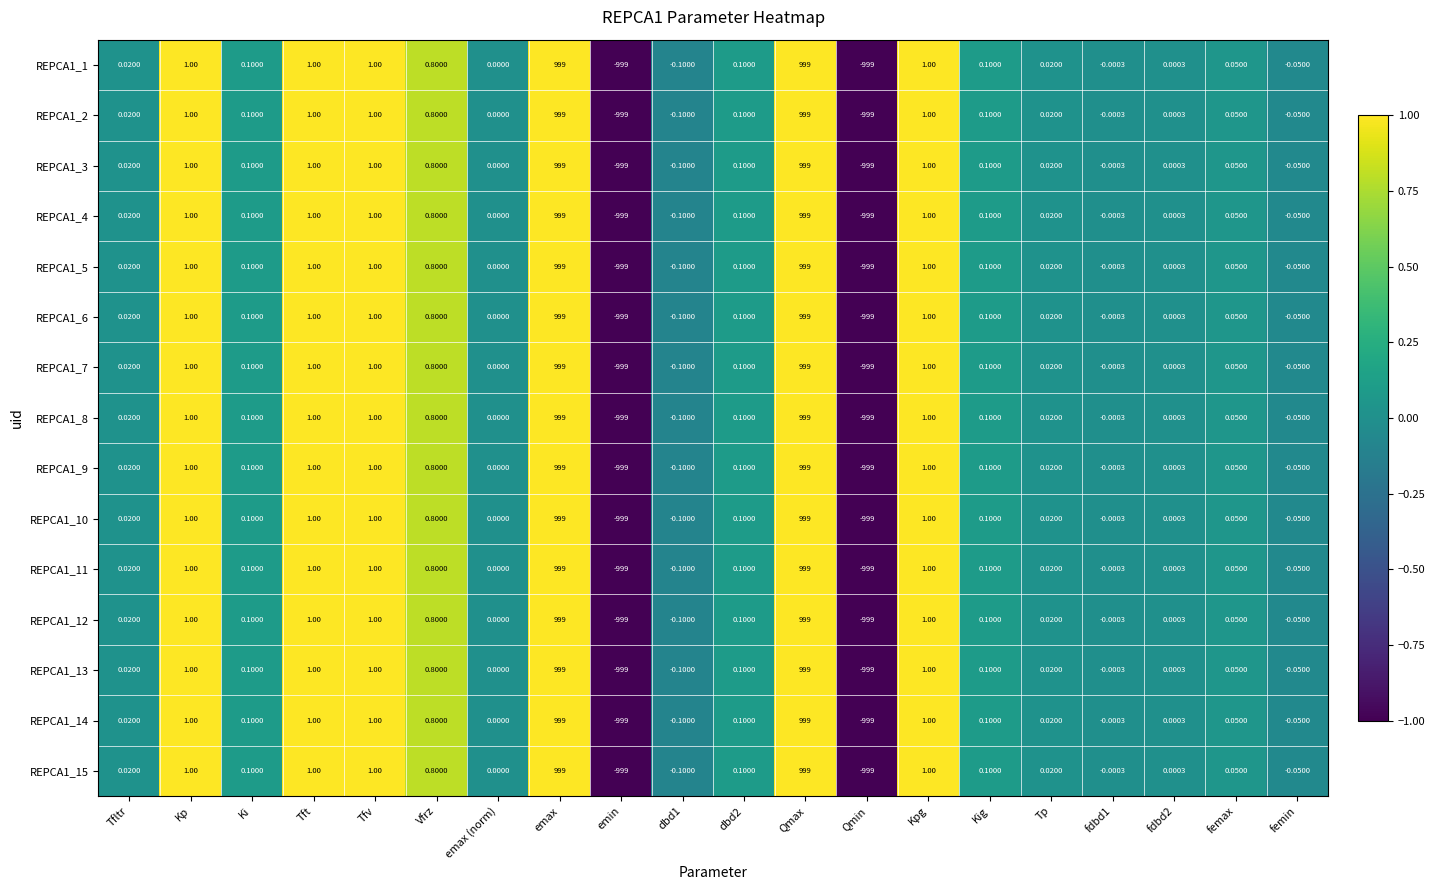

At which label does REPCA1_4 first exceed 0?

Tfltr